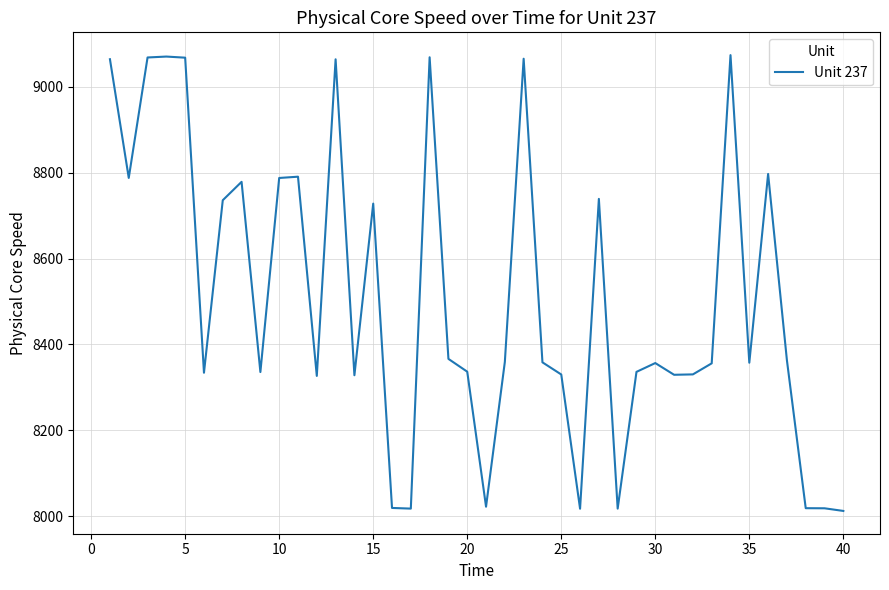

What is the greatest value displayed?

9074.1